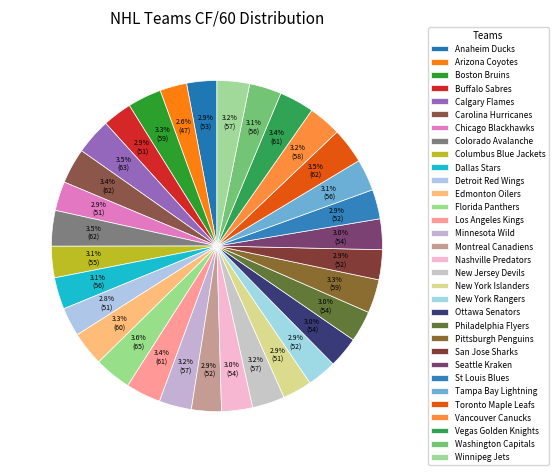

Do New York Islanders and Minnesota Wild together represent more than half of the pie?

No